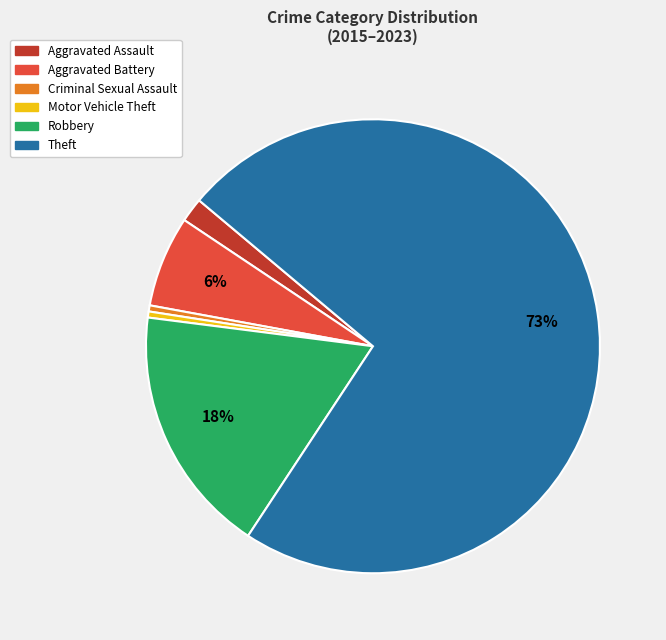

Is the sum of Aggravated Battery and Criminal Sexual Assault greater than half?

No